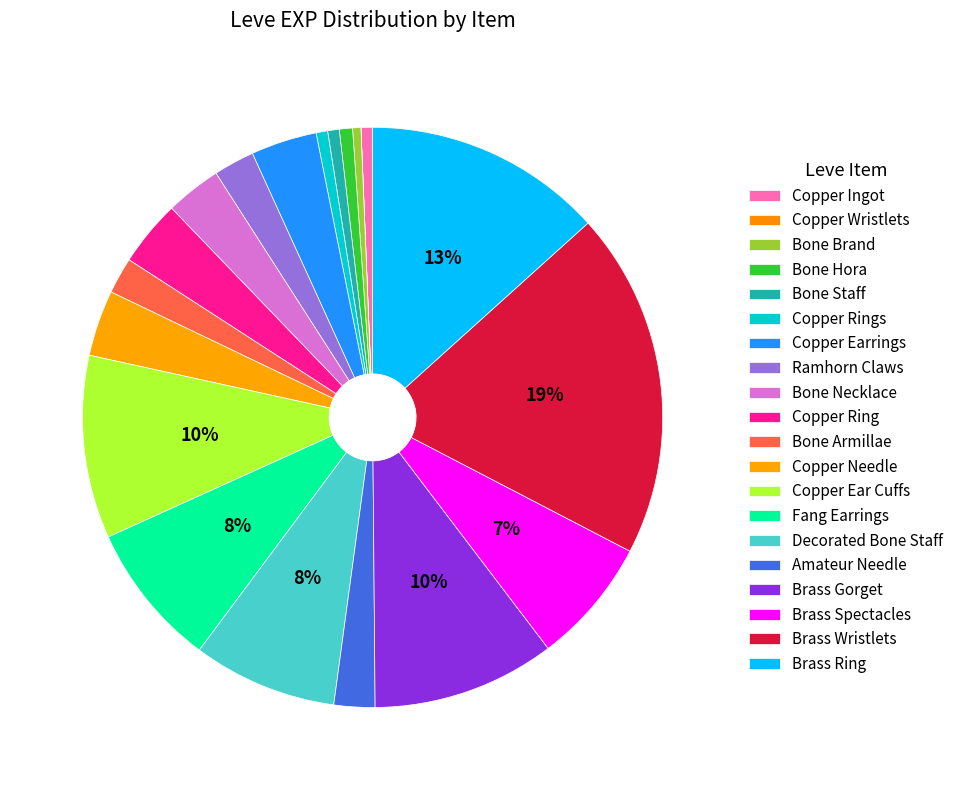

What is the ratio of the value at Ramhorn Claws to the value at Copper Needle?

0.6